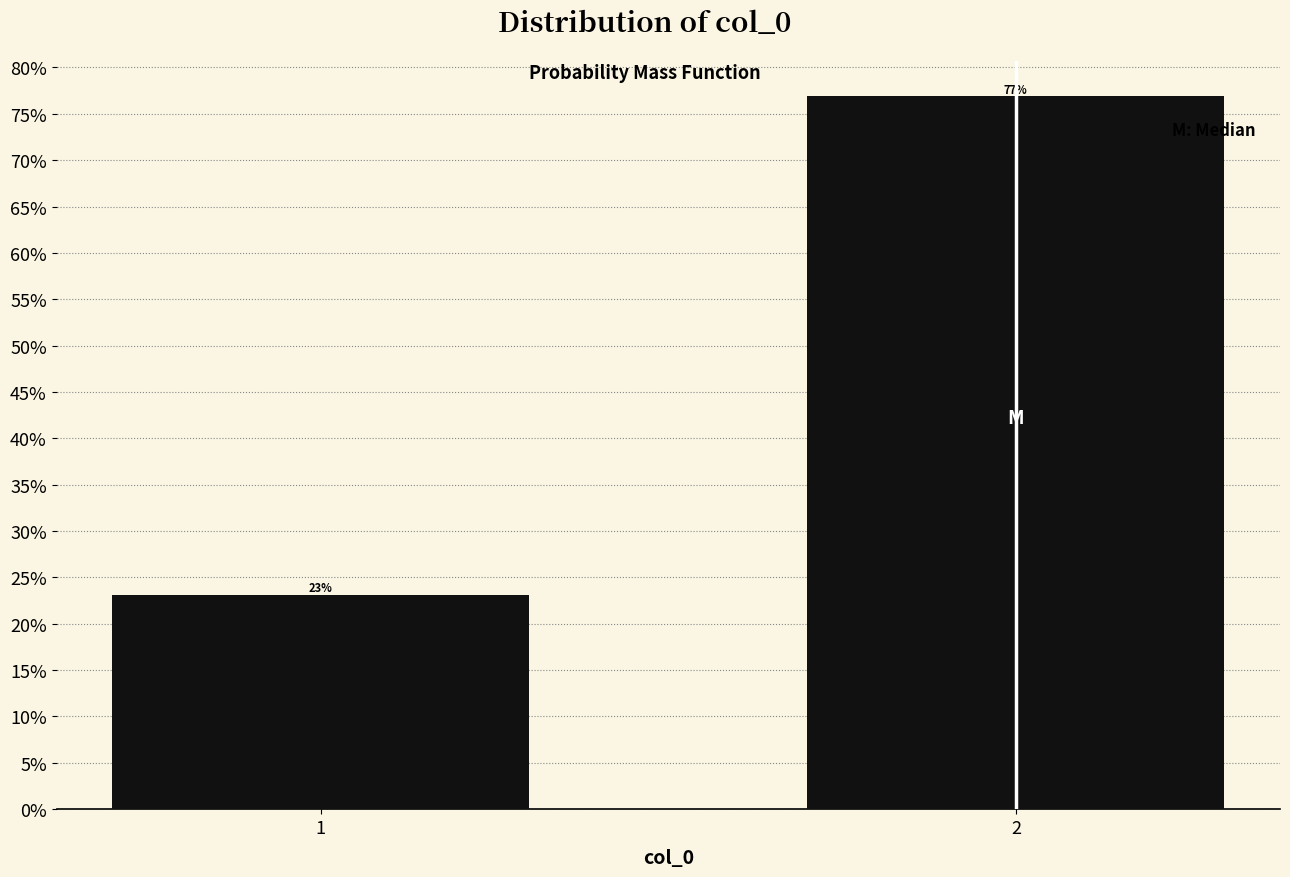

Are the bars horizontal?

No